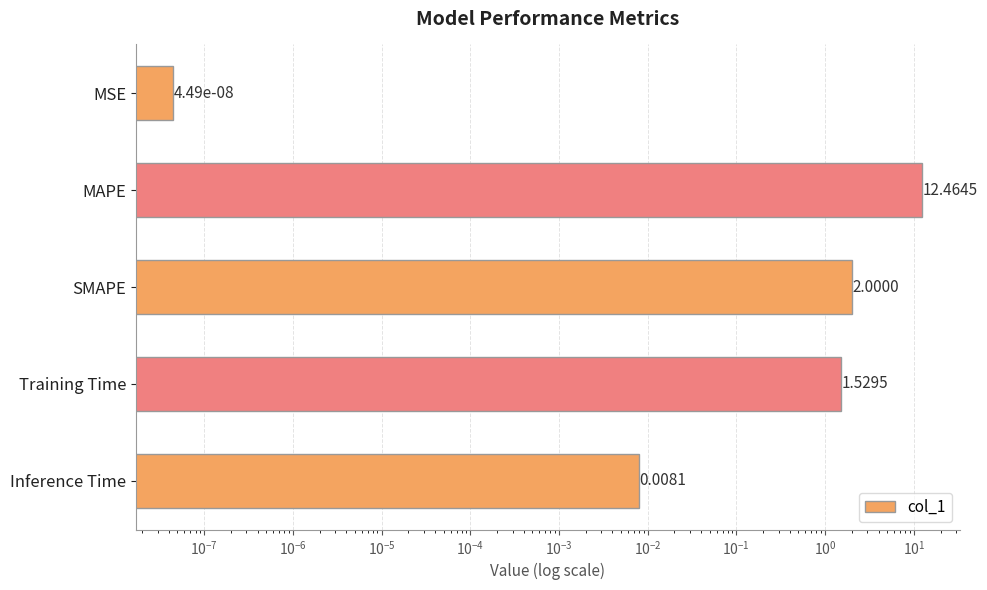

What is the sum of all values?

16.0